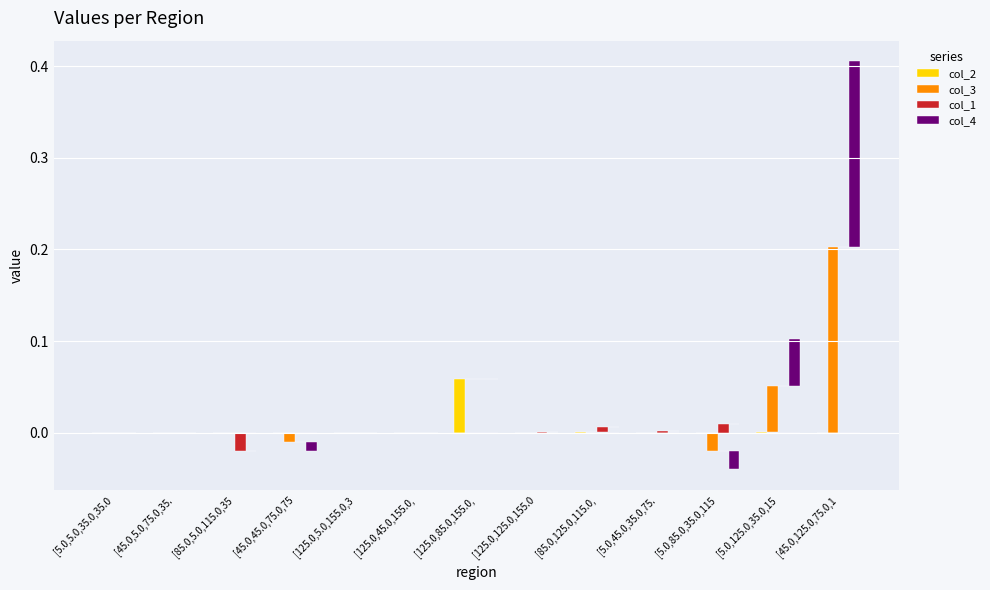

How many bars are there in each group?

4